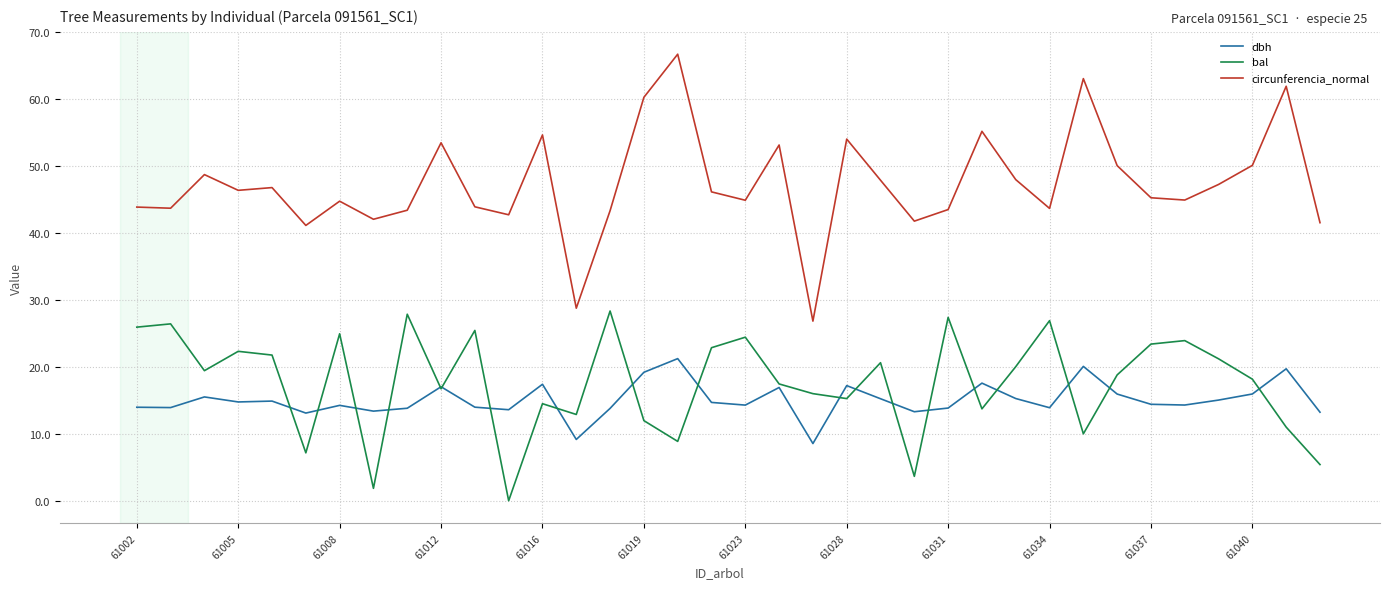

Which series has the largest total across all categories?

circunferencia_normal